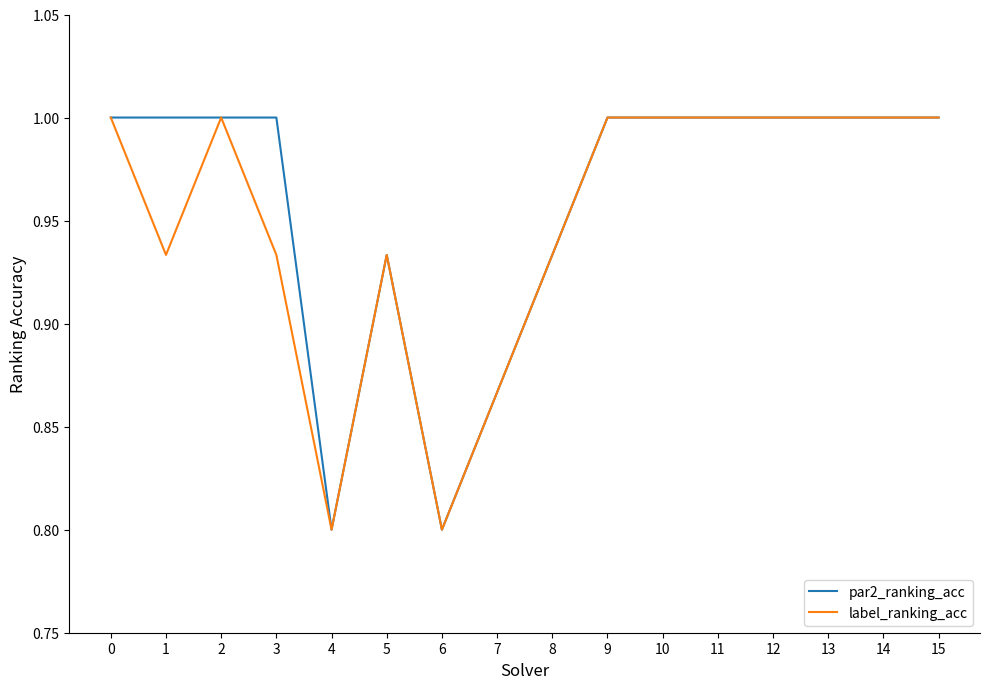

Is the value of label_ranking_acc at 9 greater than the value of par2_ranking_acc at 4?

Yes